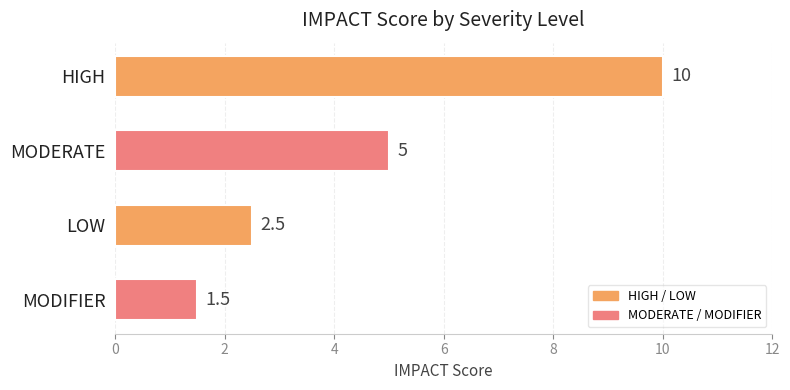

True or false: the data shows 2.5 at LOW.

True